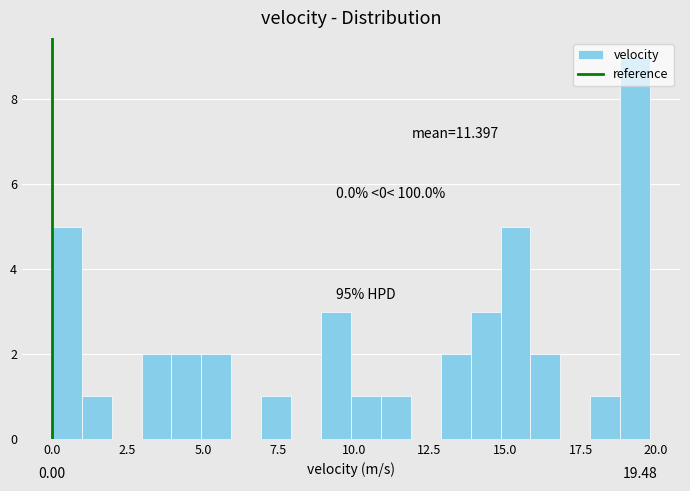

Read against the x-axis, roughly where is the centre of the tallest bar?

19.5